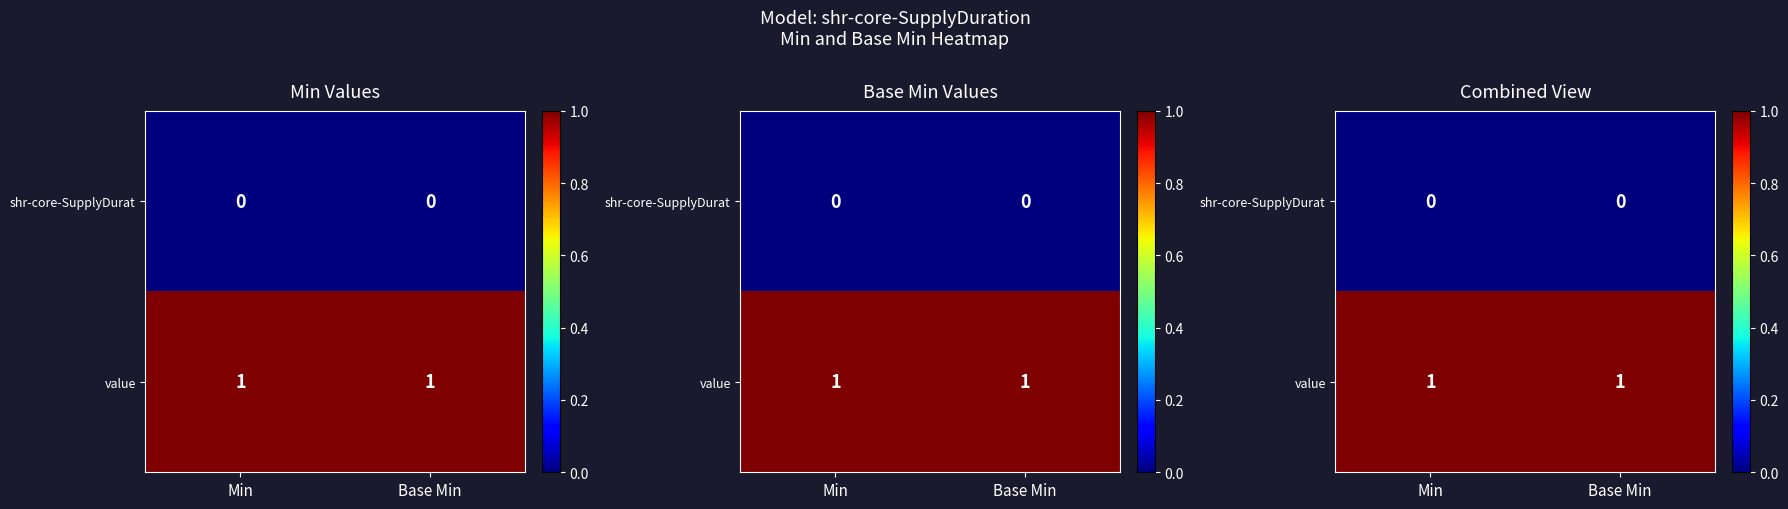

At how many categories does at least one series exceed 0?

2